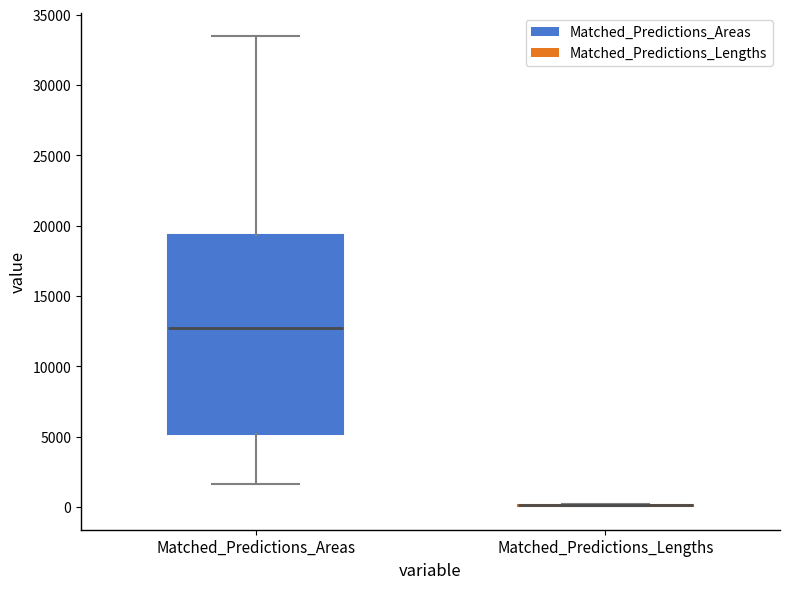

Which box is the tallest, from its lower edge to its upper edge?

Matched_Predictions_Areas